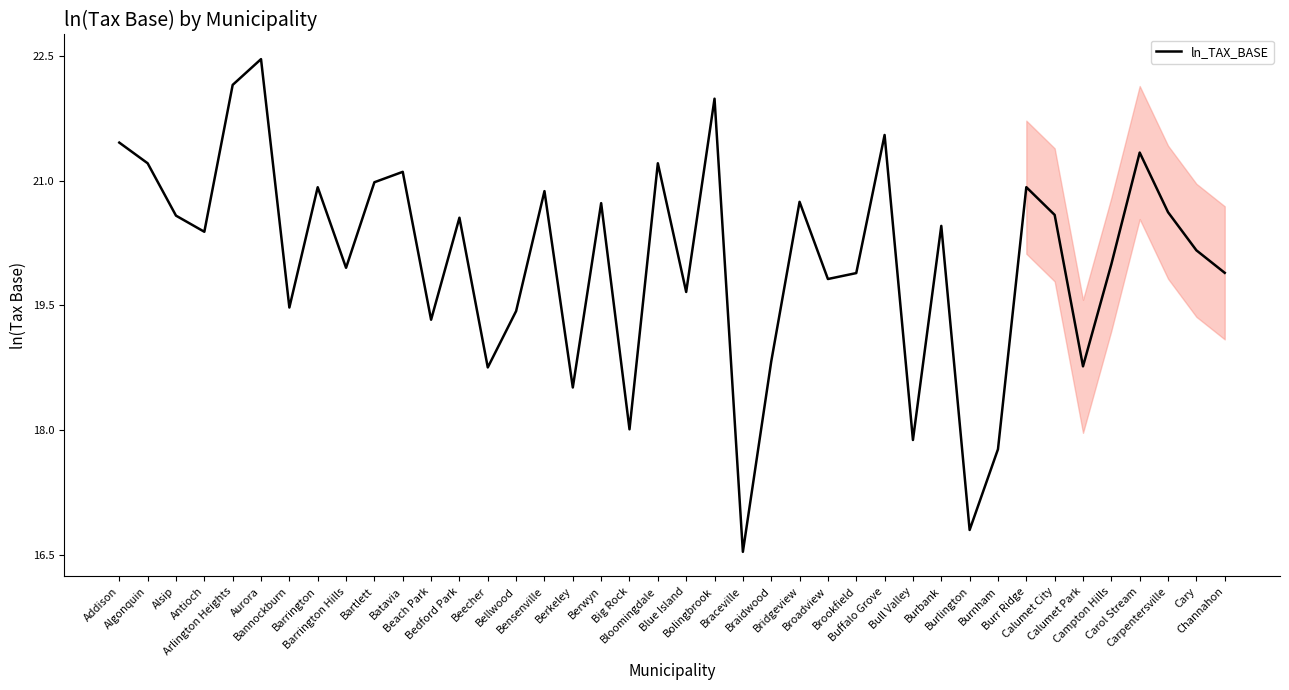

What is the difference between the values at Campton Hills and Berwyn?

0.7